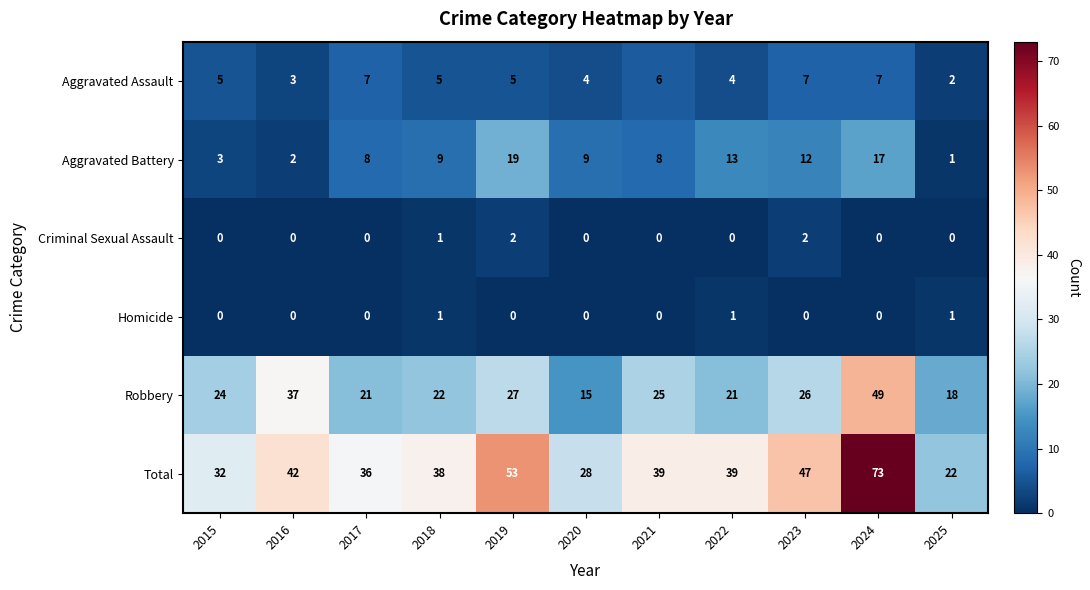

At which category is the sum across all series the highest?

2024